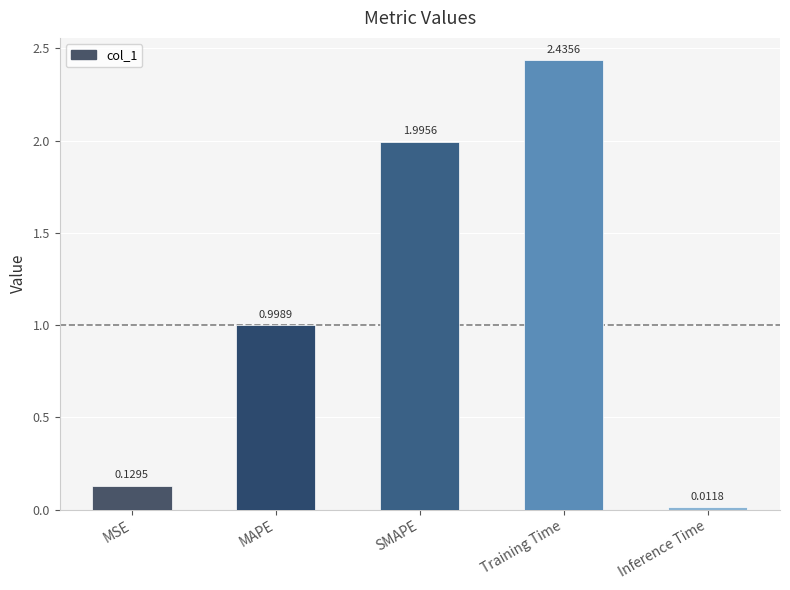

What is the change in value from MAPE to Training Time?

+1.4